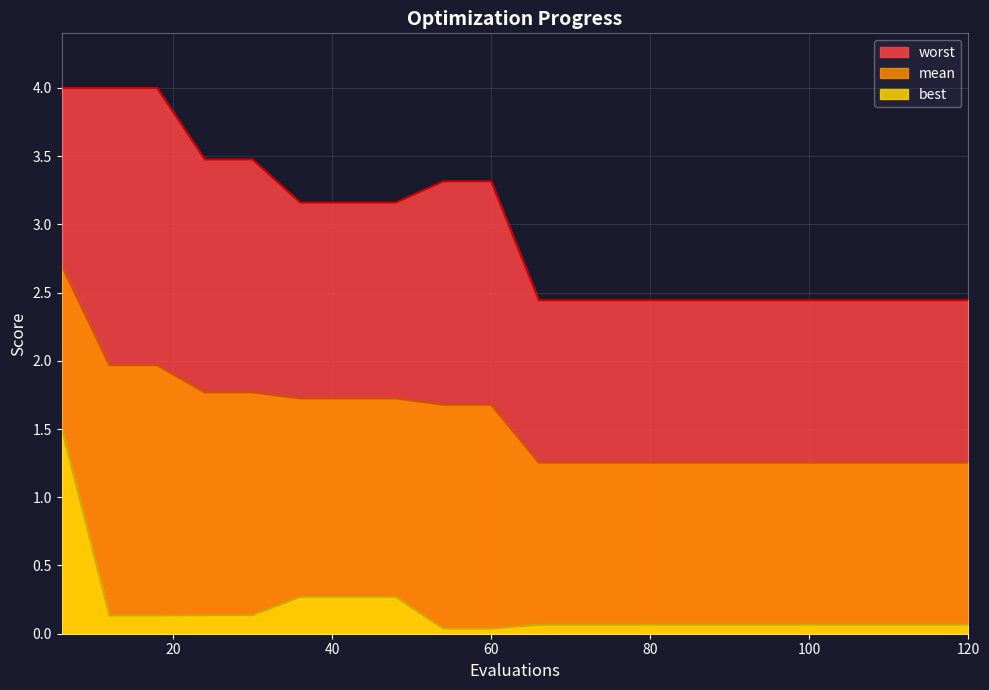

How many series are shown in this chart?

3